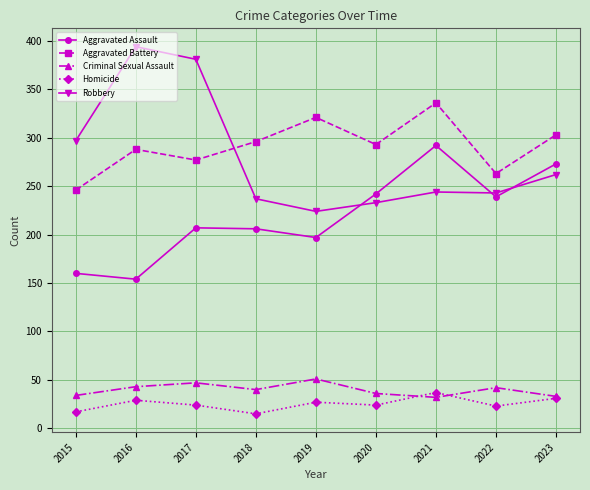

What is the sum of all Criminal Sexual Assault values?

358